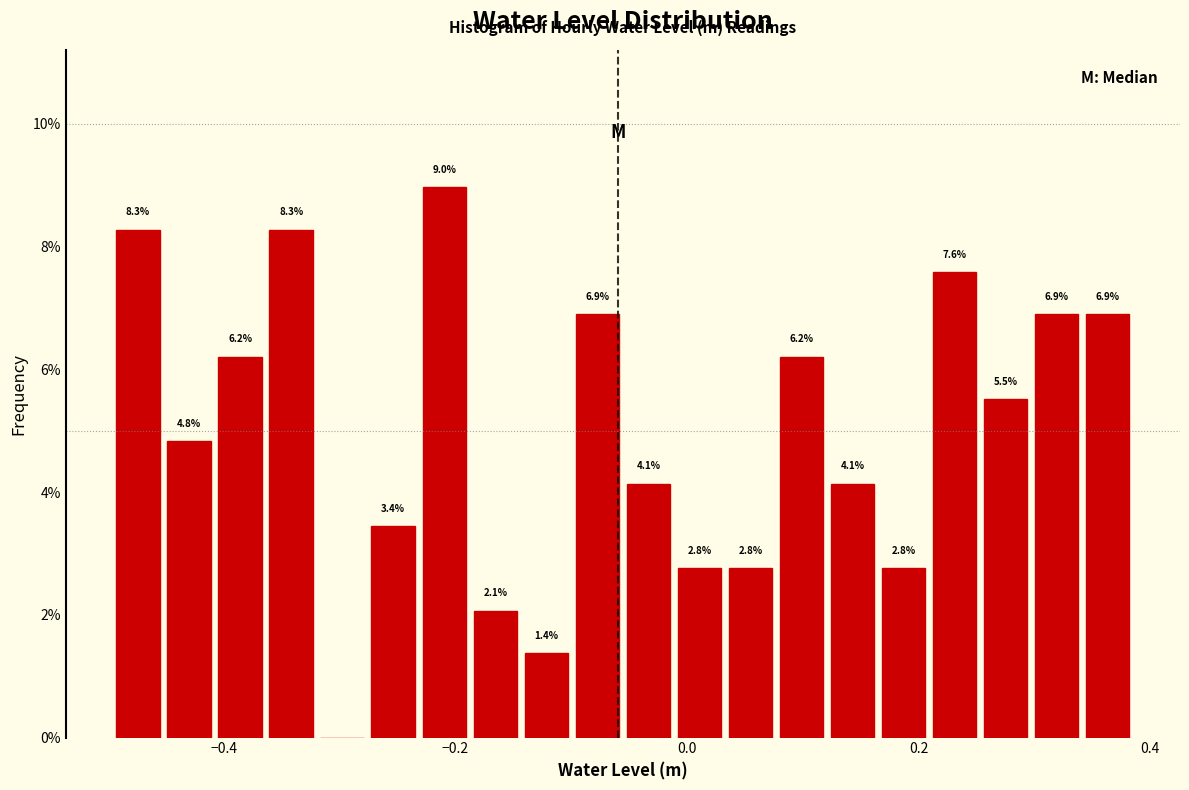

Around what value on the x-axis is the tallest bar? Give the approximate position of its centre, as read against the axis.

-0.20